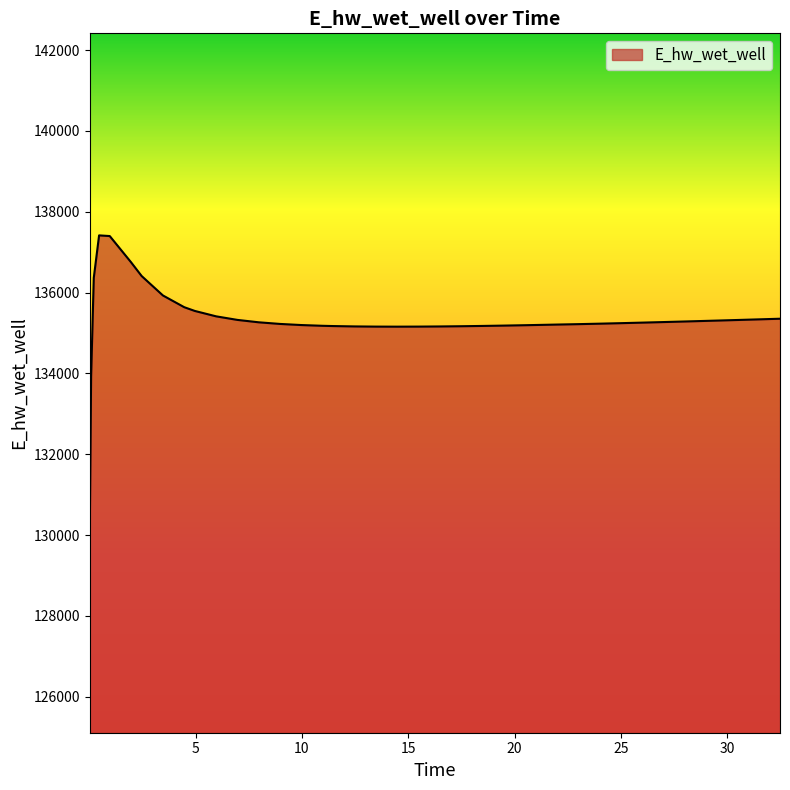

What is the minimum value shown in the chart?

130108.4